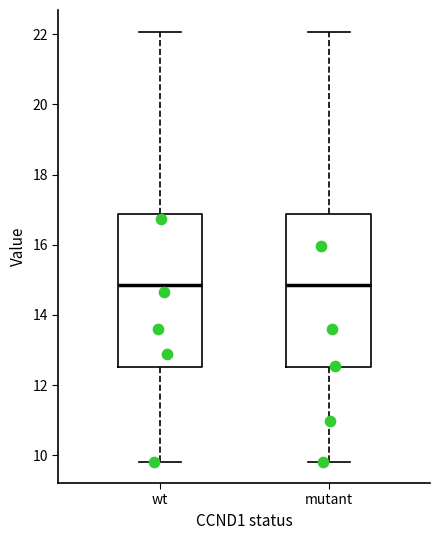

Reading left to right, transcribe this box plot: for each box, give where its median line is, the range the box spans, and where its two whiskers end, as read against the y-axis. The values are not printed on the chart, so give them approximately, as read against the axis.

wt: median 14.8, box 12.6 to 16.8, whiskers 9.8 to 22.0
mutant: median 14.8, box 12.6 to 16.8, whiskers 9.8 to 22.0